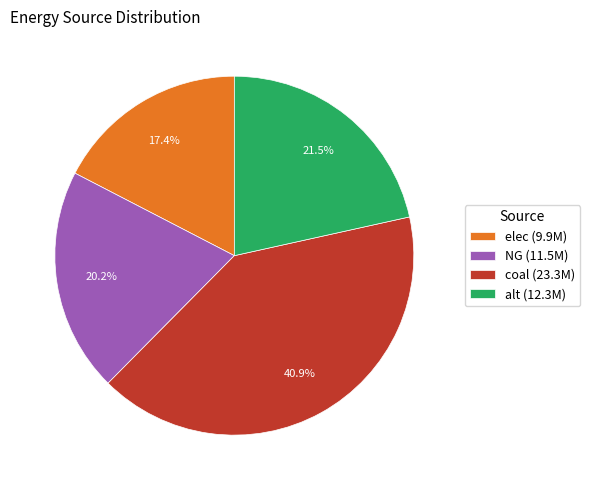

Combined, do NG and elec account for over 50%?

No